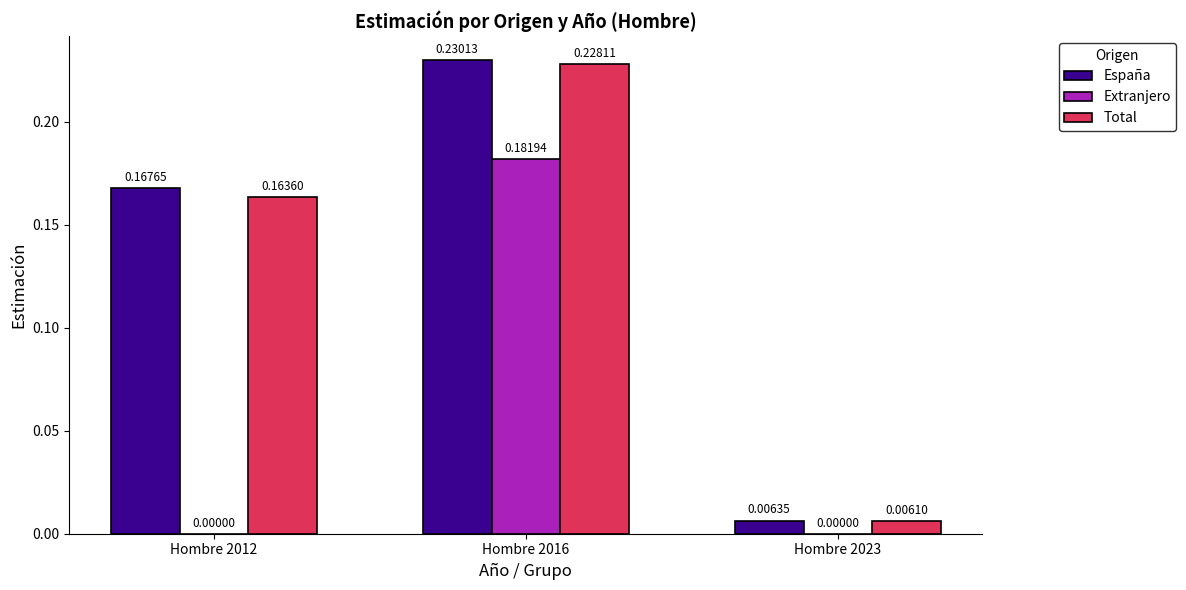

What is the total value across all series at Hombre 2016?

0.6